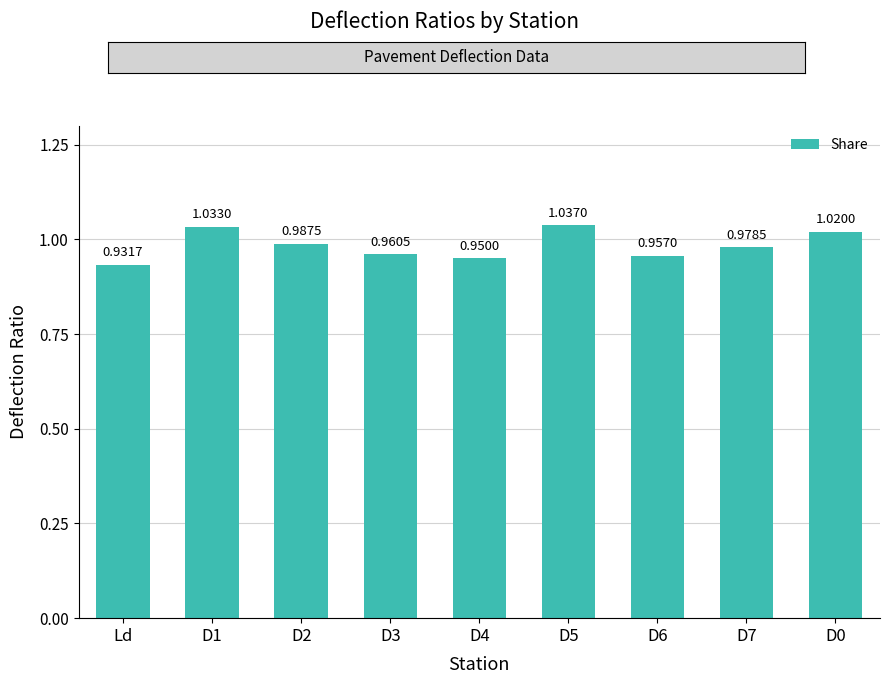

Rank the categories by value from lowest to highest.

Ld, D4, D6, D3, D7, D2, D0, D1, D5